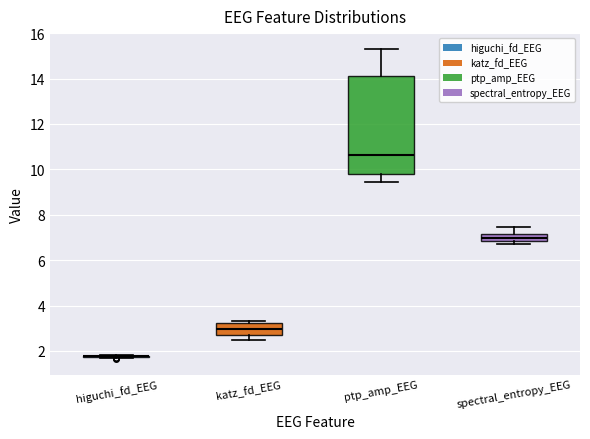

Reading left to right, transcribe this box plot: for each box, give where its median line is, the range the box spans, and where its two whiskers end, as read against the y-axis. The values are not printed on the chart, so give them approximately, as read against the axis.

higuchi_fd_EEG: box collapsed to a line at 1.8, whiskers 1.8 to 1.8
katz_fd_EEG: median 3.0, box 2.6 to 3.2, whiskers 2.4 to 3.4
ptp_amp_EEG: median 10.6, box 9.8 to 14.2, whiskers 9.4 to 15.4
spectral_entropy_EEG: median 7.0, box 6.8 to 7.2, whiskers 6.8 (just below the box's lower edge) to 7.4